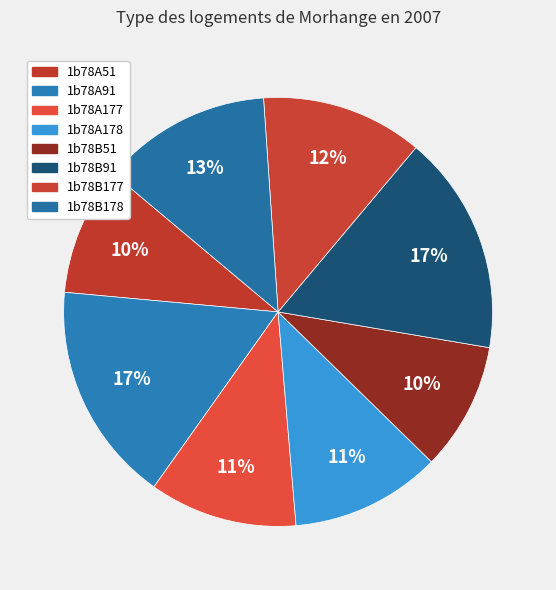

To the nearest percent, what portion does 1b78A178 represent?

11%